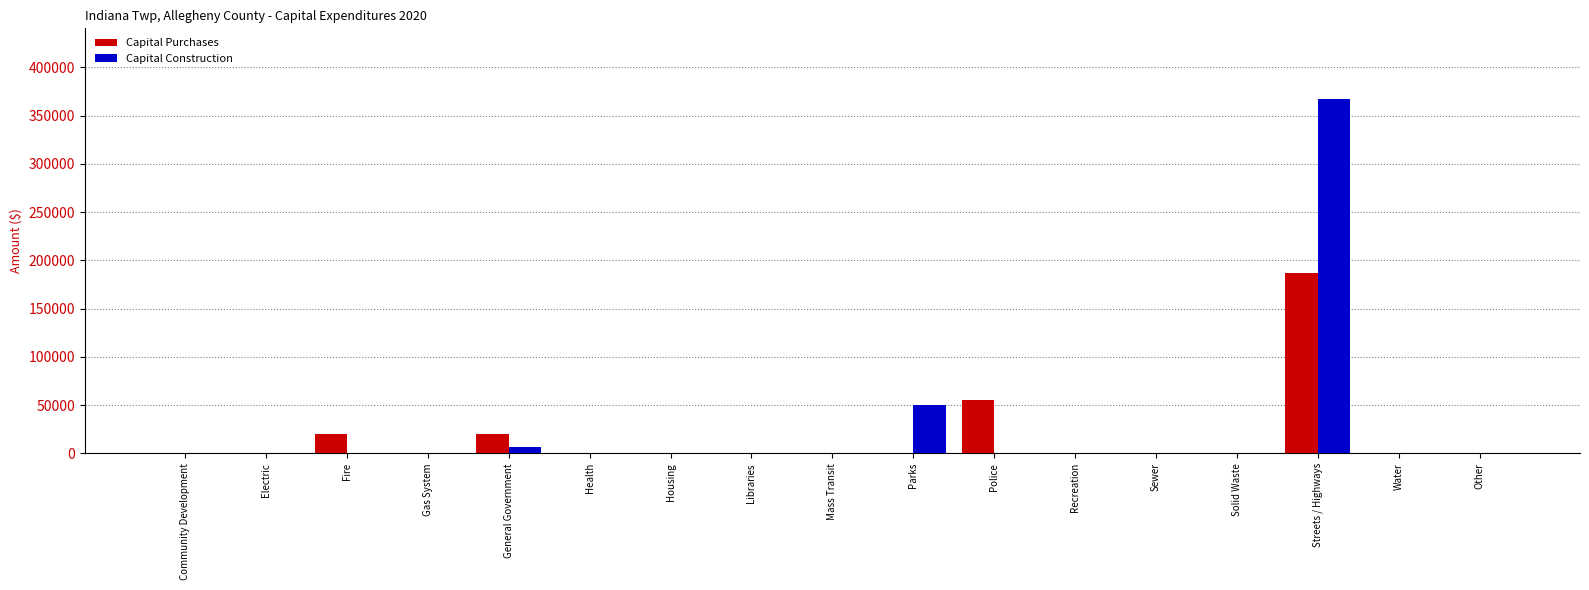

Are the bars horizontal?

No